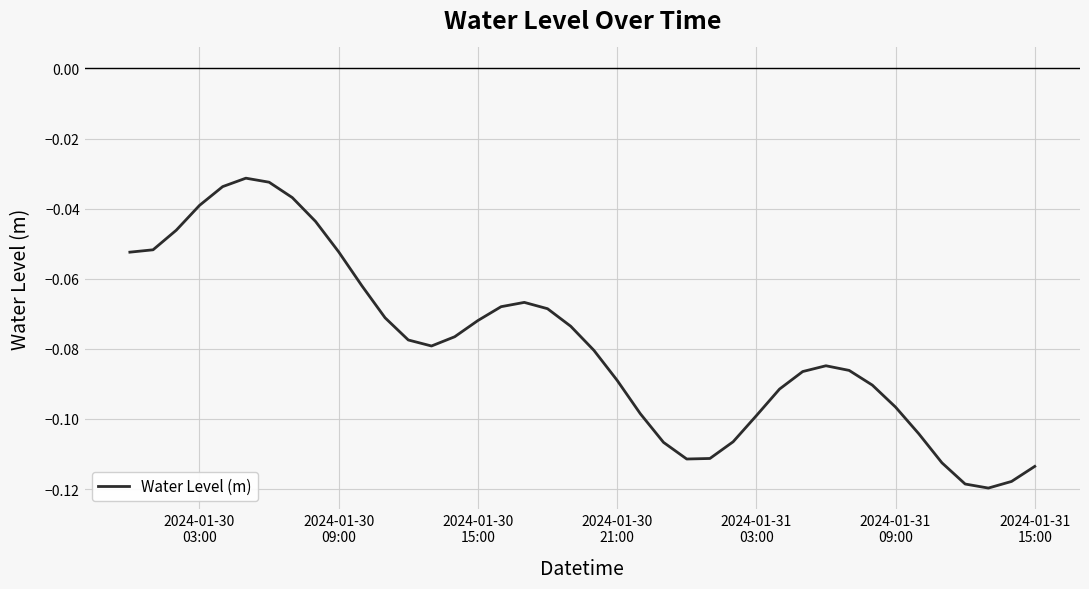

Is this an area chart (filled region under the line)?

No